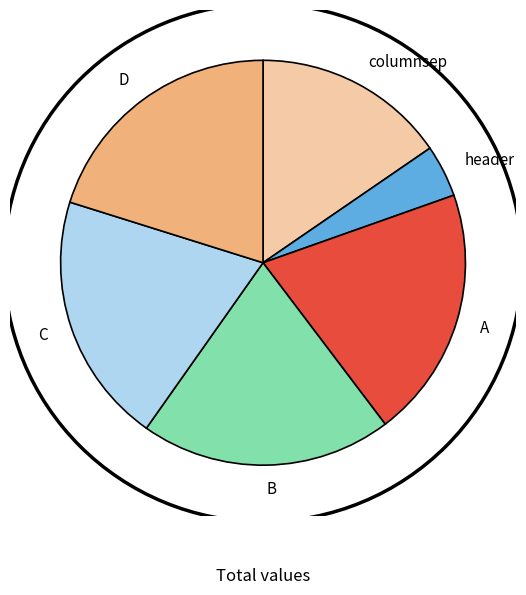

Does header represent more than half of the total?

No